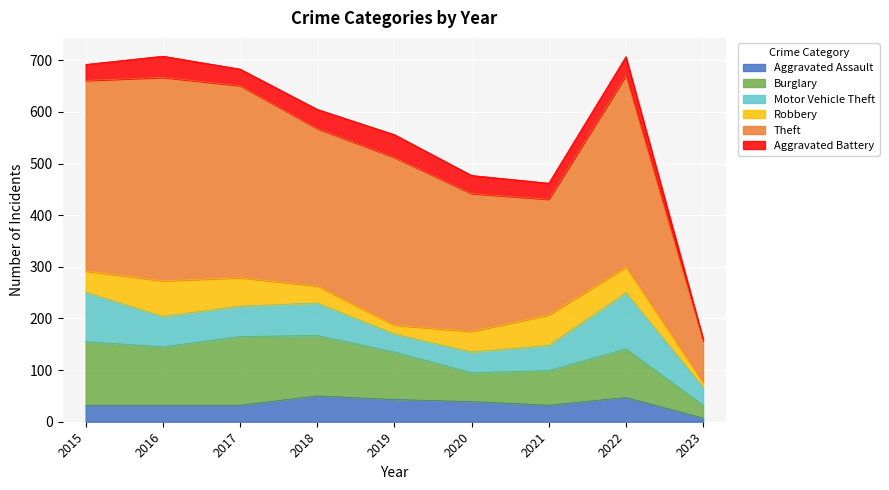

Is it true that Motor Vehicle Theft equals 63 at 2018?

True